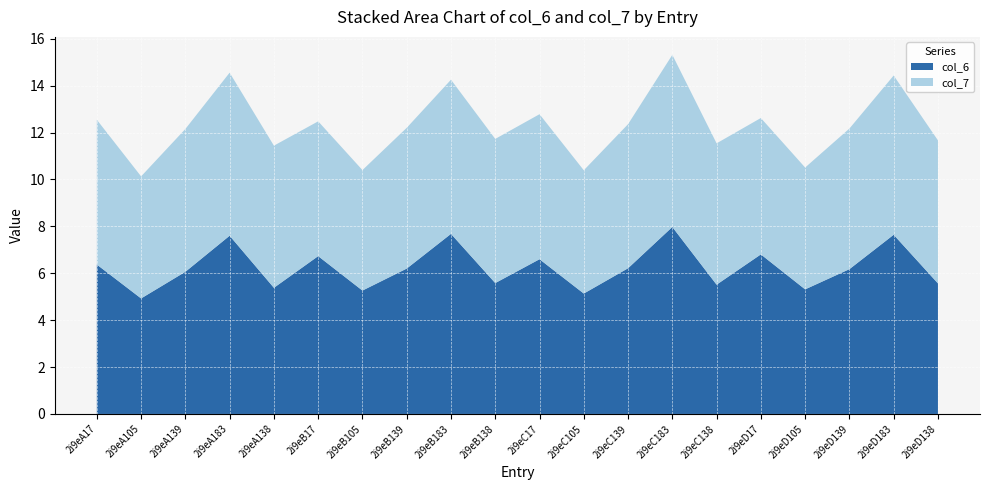

At which category is the sum across all series the highest?

2i9eC183